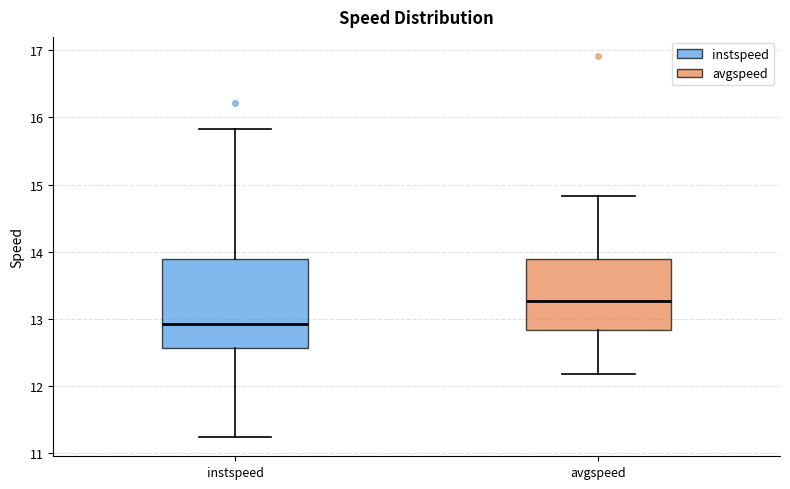

Which box's median line is the lowest?

instspeed